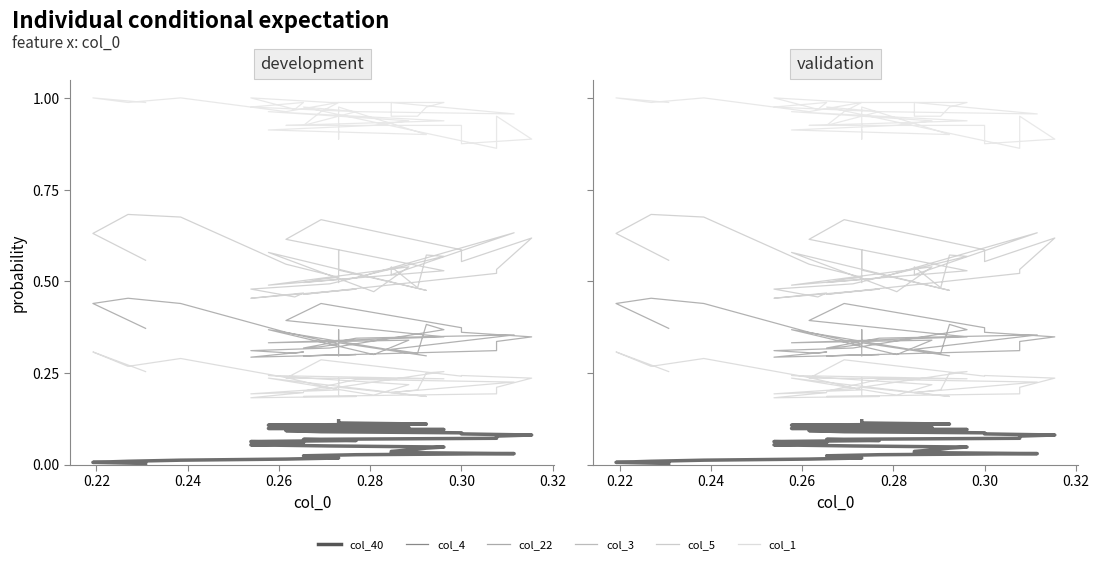

True or false: col_3 has a value of 0.6 at 20.

False